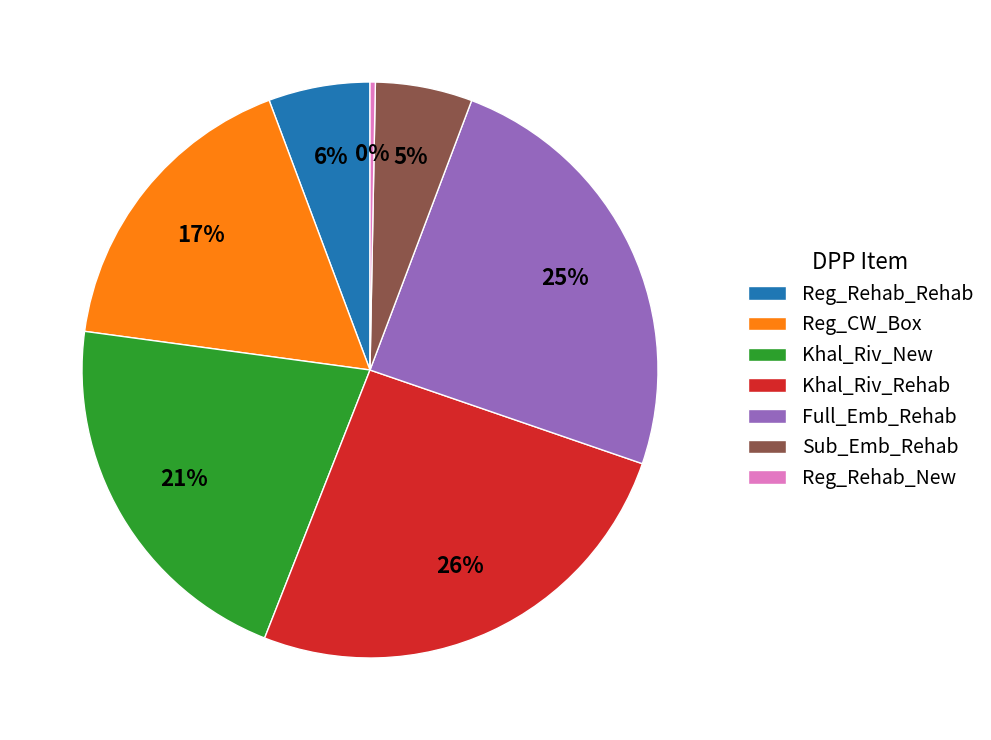

Is it true that Khal_Riv_New is 28% of the pie?

False